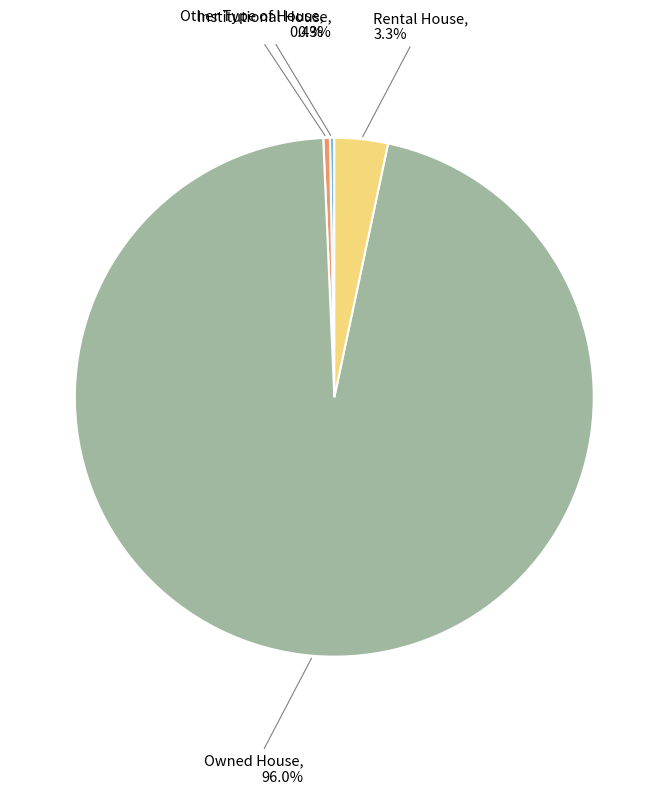

Is there any slice that represents more than half of the pie?

Yes